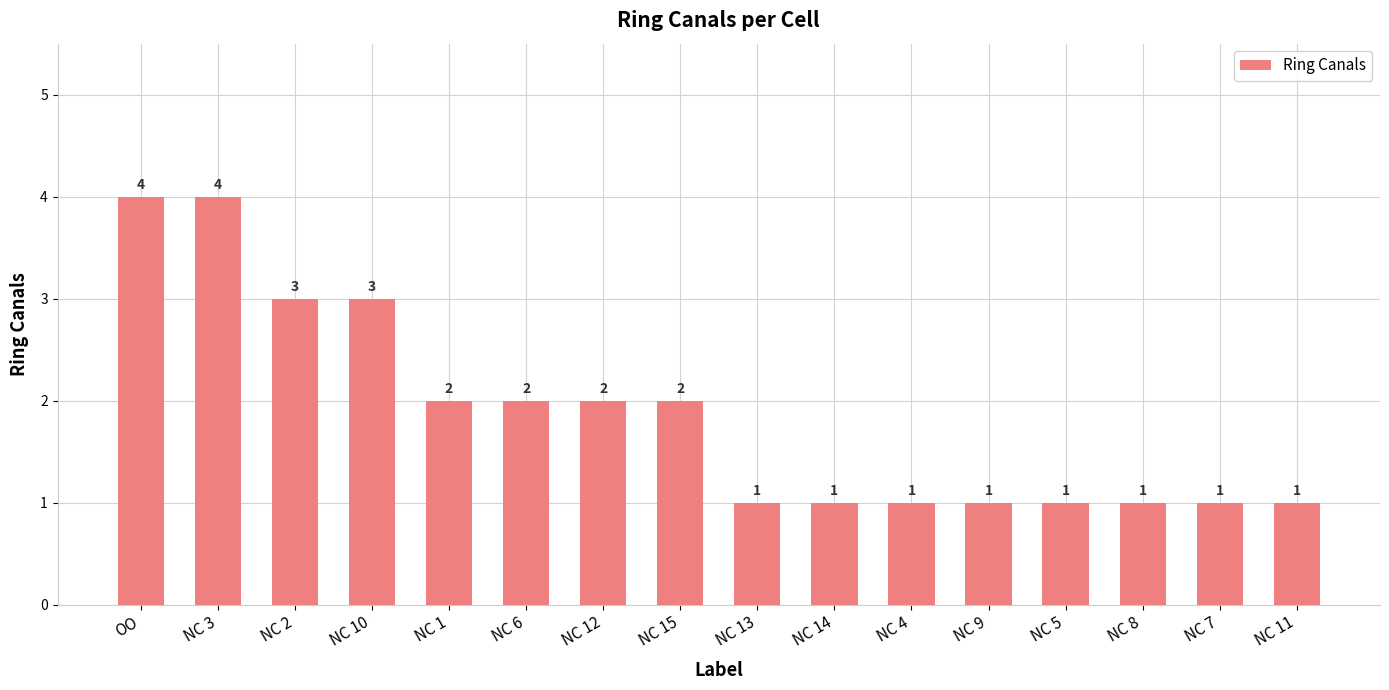

Count the values in the range 1 to 3.

14